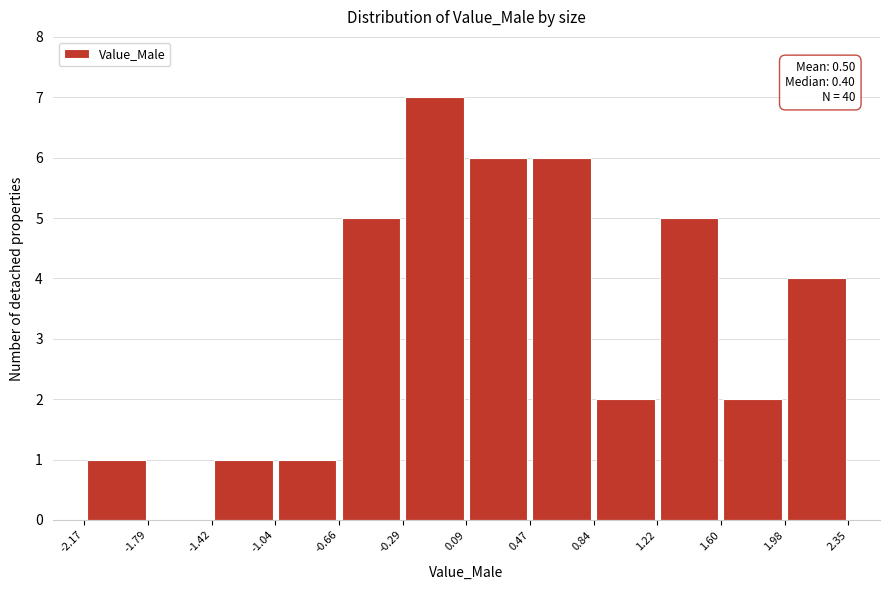

Over which range of the x-axis is the bar tallest?

-0.29 to 0.09